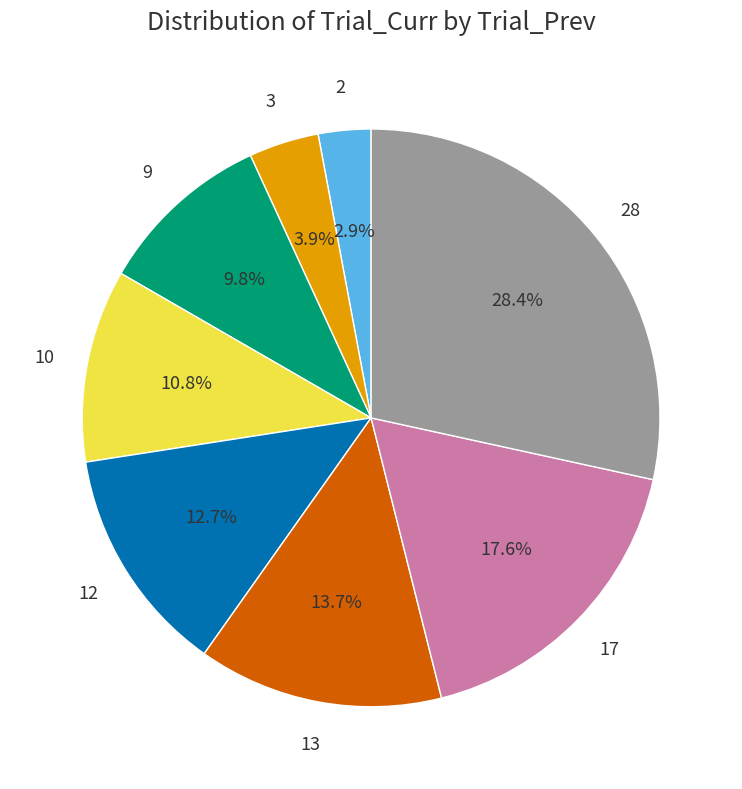

Is there a majority slice in this chart?

No